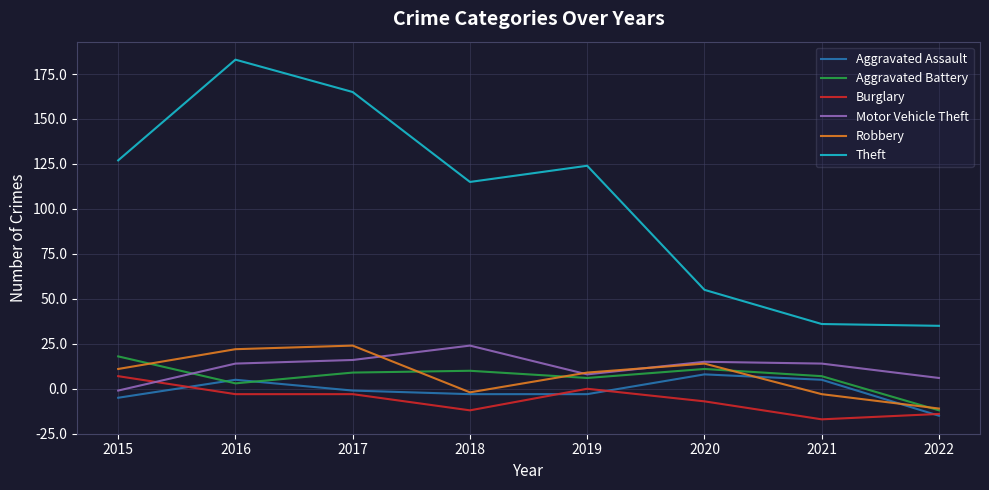

What are all the series names shown in the legend?

Aggravated Assault, Aggravated Battery, Burglary, Motor Vehicle Theft, Robbery, Theft